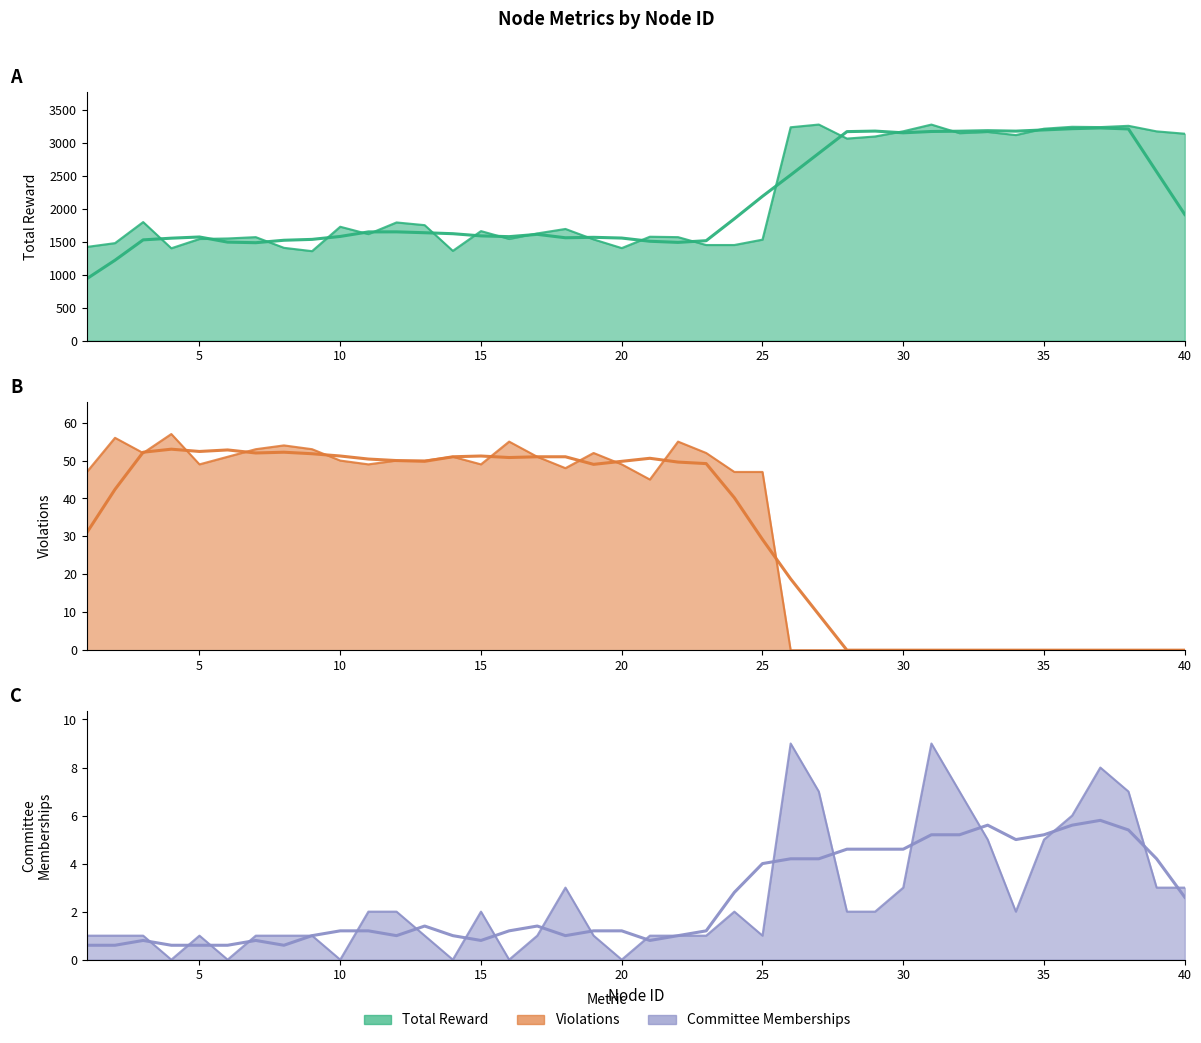

Reading left to right, transcribe all the data shown in this chart.

Total Reward: 1424.9	1482.7	1802.6	1404.3	1545.6	1553.4	1573.6	1411.4	1360.7	1731.6	1619.7	1796.8	1755.9	1364.8	1665.5	1546.1	1630.1	1698.0	1539.2	1407.2	1579.9	1573.7	1453.8	1454.0	1535.6	3243.1	3284.4	3071.2	3103.1	3182.0	3283.9	3153.0	3171.8	3124.4	3221.2	3250.2	3245.4	3265.0	3180.7	3144.9
Violations: 47.0	56.0	52.0	57.0	49.0	51.0	53.0	54.0	53.0	50.0	49.0	50.0	50.0	51.0	49.0	55.0	51.0	48.0	52.0	49.0	45.0	55.0	52.0	47.0	47.0	0.0	0.0	0.0	0.0	0.0	0.0	0.0	0.0	0.0	0.0	0.0	0.0	0.0	0.0	0.0
Total Committee Memberships: 1.0	1.0	1.0	0.0	1.0	0.0	1.0	1.0	1.0	0.0	2.0	2.0	1.0	0.0	2.0	0.0	1.0	3.0	1.0	0.0	1.0	1.0	1.0	2.0	1.0	9.0	7.0	2.0	2.0	3.0	9.0	7.0	5.0	2.0	5.0	6.0	8.0	7.0	3.0	3.0